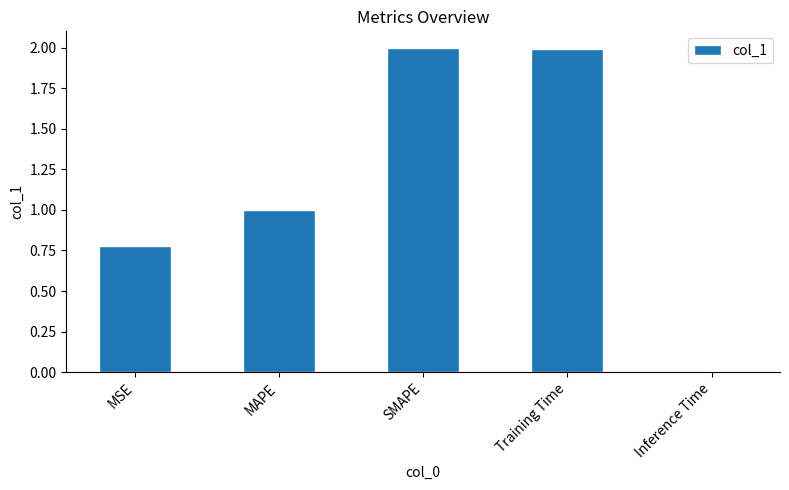

Does the chart contain stacked bars?

No